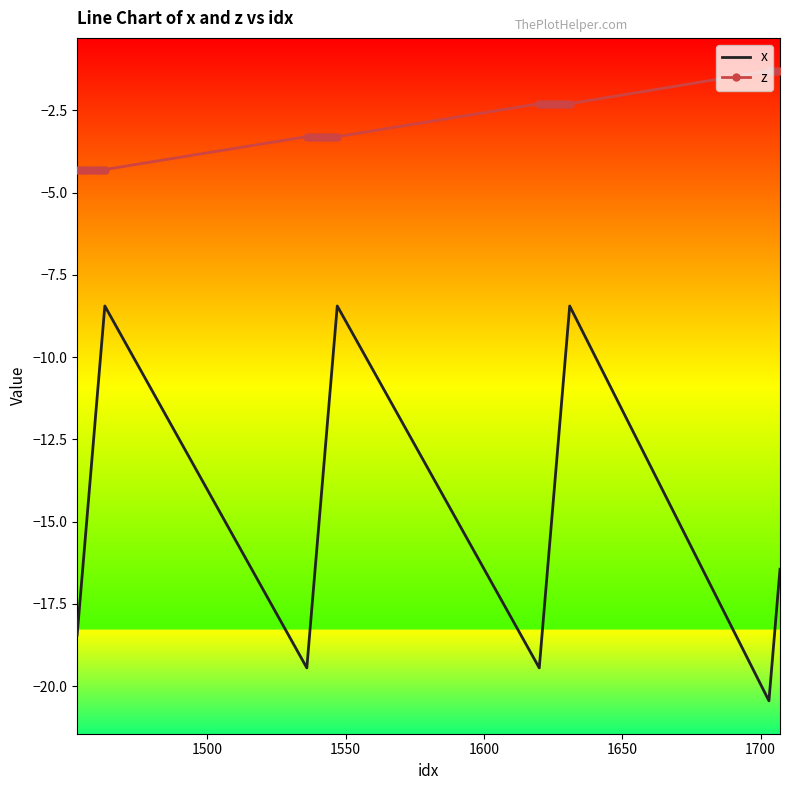

Which series has the largest total across all categories?

z